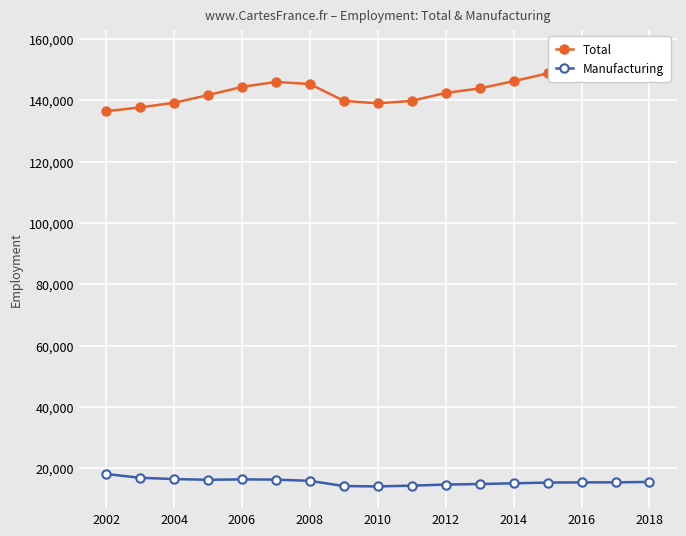

What is the highest value of the Manufacturing series?

18147